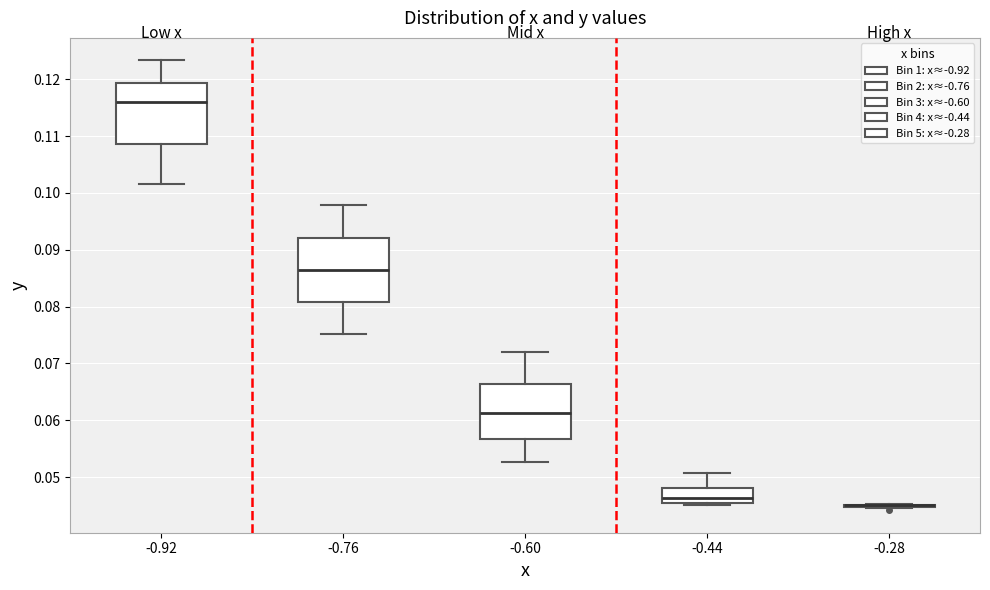

Where is the upper edge of the box at x = -0.44 on the y-axis? The values are not printed on the chart, so give them approximately, as read against the axis.

0.048